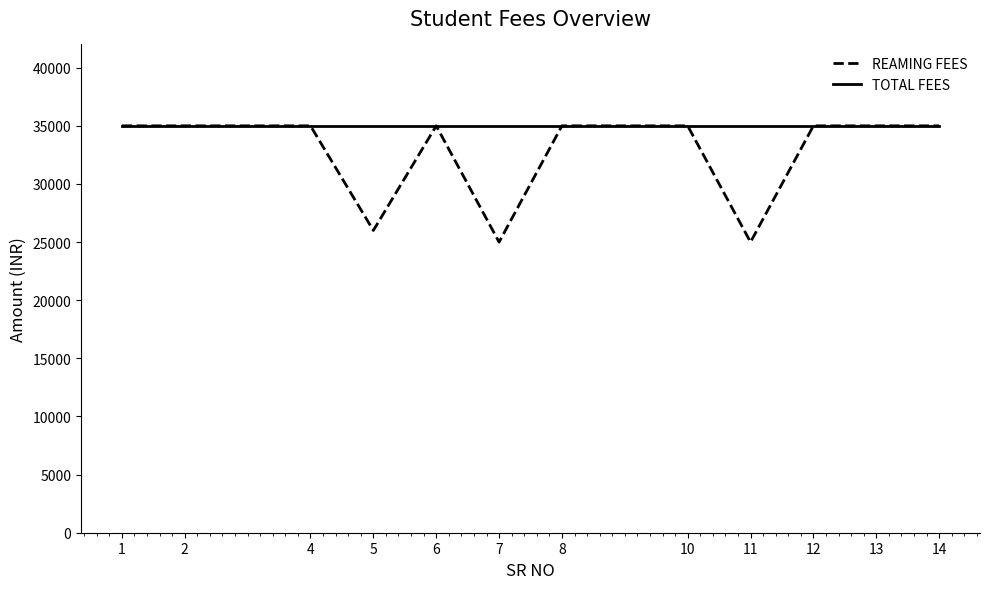

The value of REAMING FEES at 5 is 12509. True or false?

False